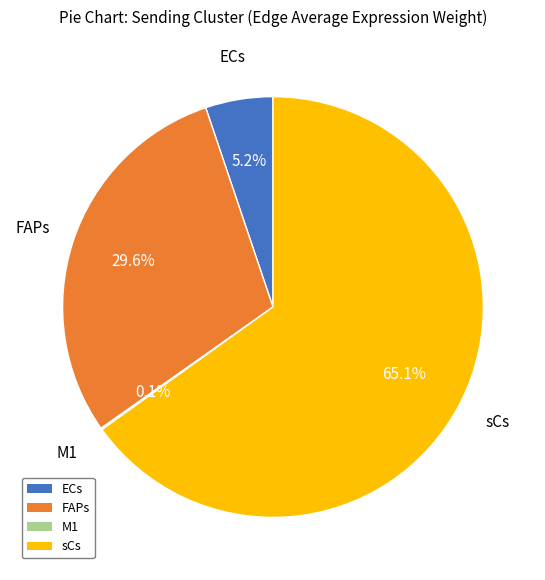

Is the sum of FAPs and ECs greater than half?

No